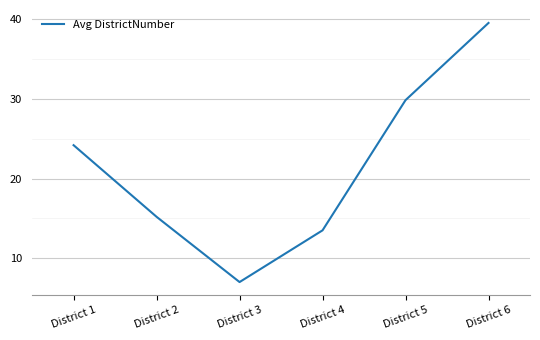

What is the sum of all values?

129.3